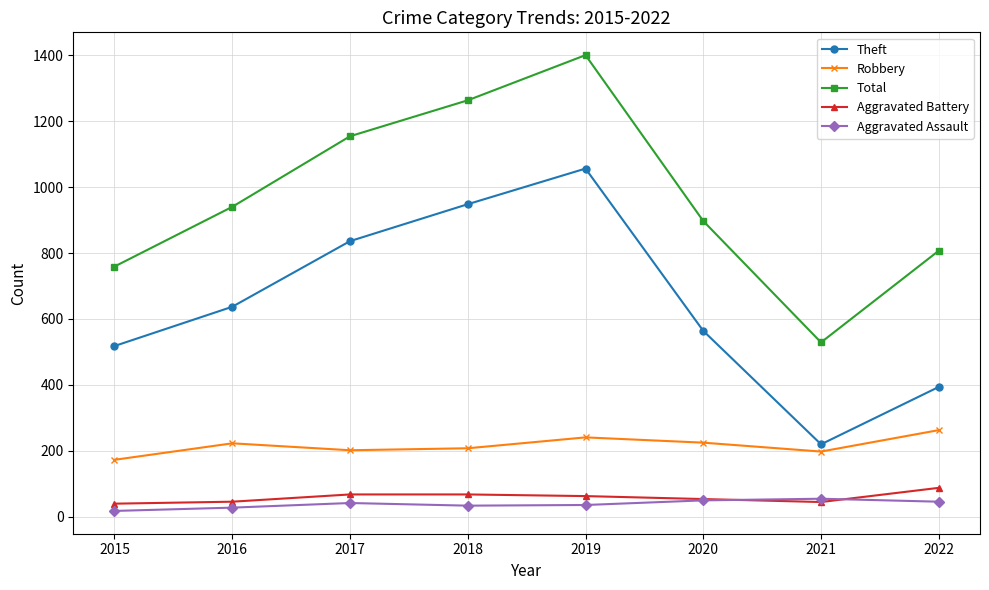

What is the spread (max minus min) of values at 2019?

1364